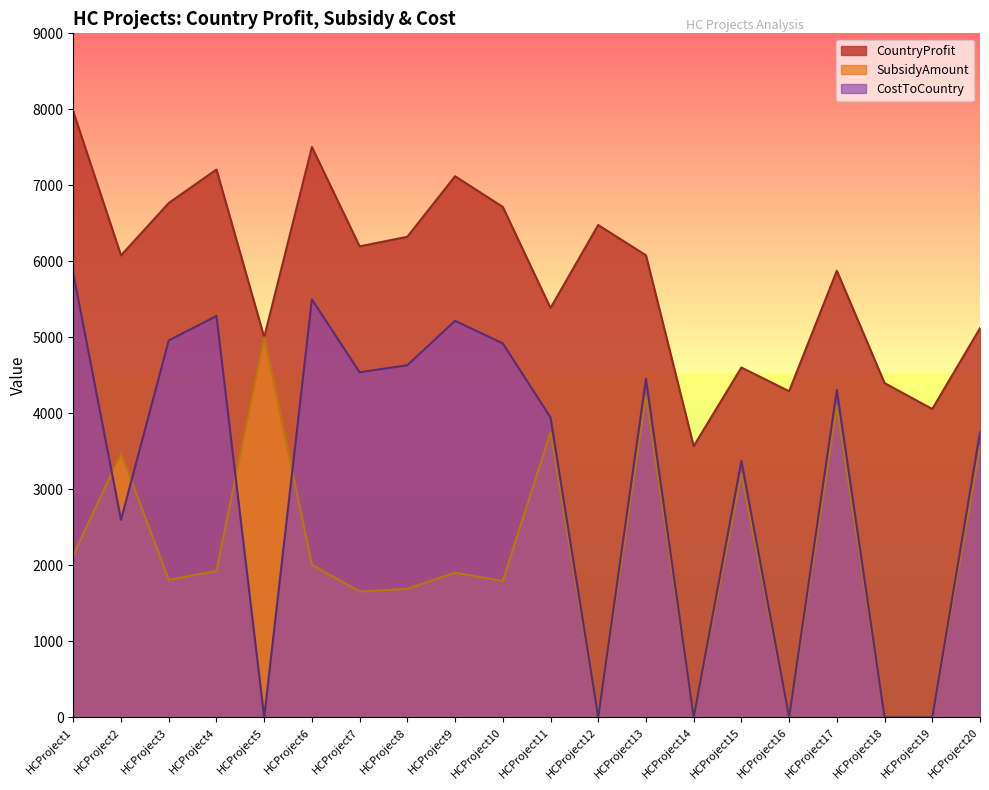

True or false: CountryProfit and CostToCountry cross at least once.

False